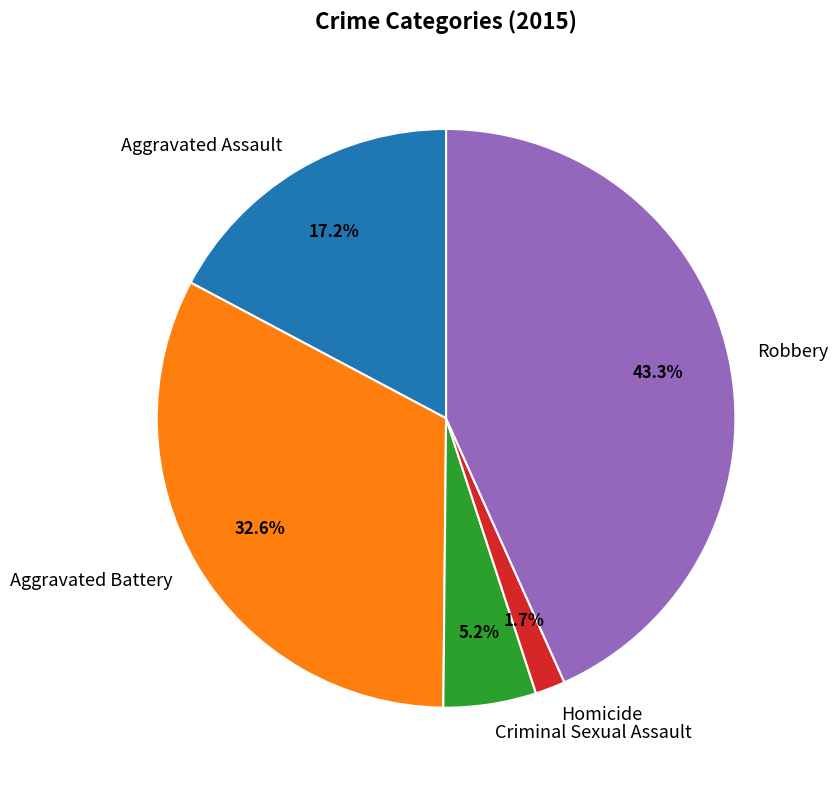

To the nearest percent, what is the average slice percentage?

20%